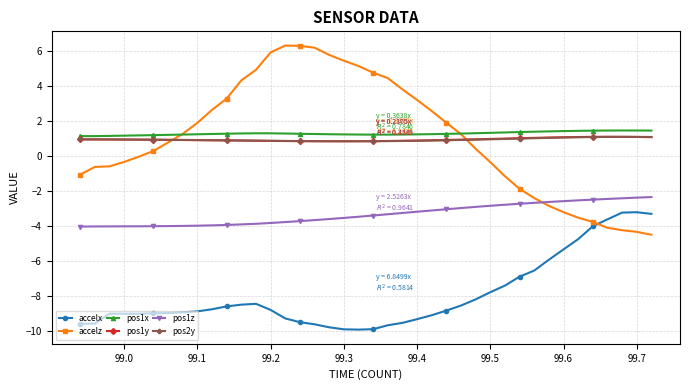

True or false: accelx has more than 2 points higher than both neighbors.

True